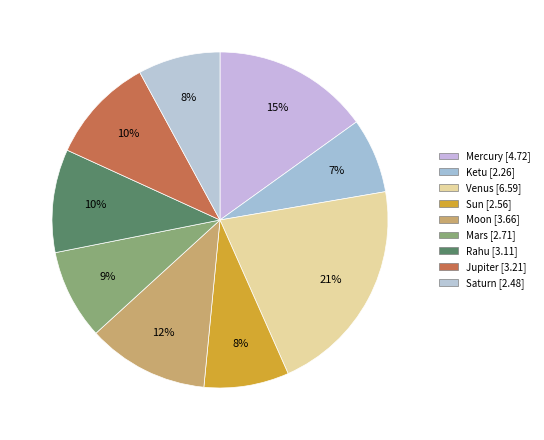

To the nearest percent, what is the difference between the Ketu and Rahu slice percentages?

3%